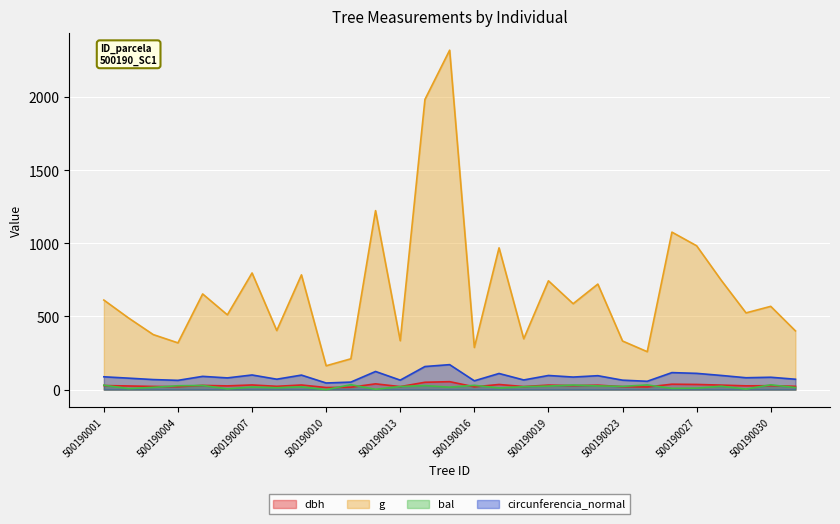

What is the difference between the highest and lowest values at 500190007?

779.4